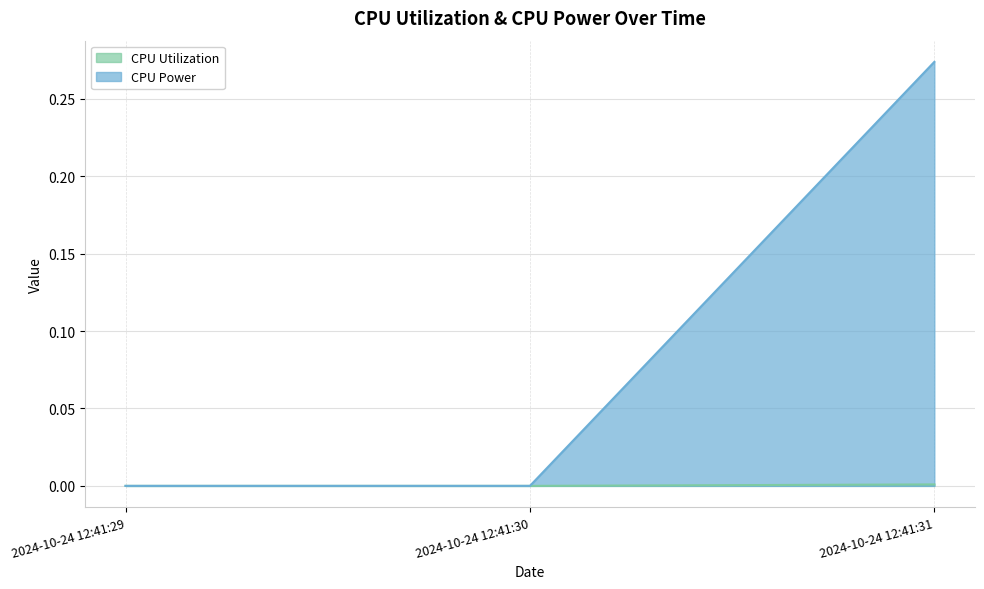

Which series has the widest spread of values?

CPU Power